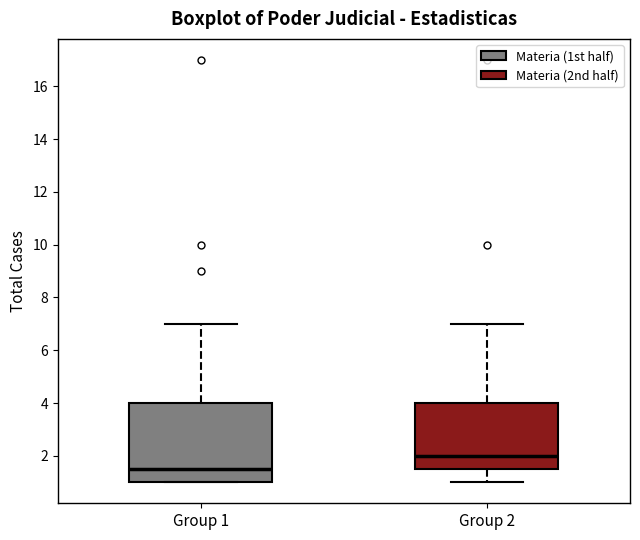

Which box is the tallest, from its lower edge to its upper edge?

Group 1